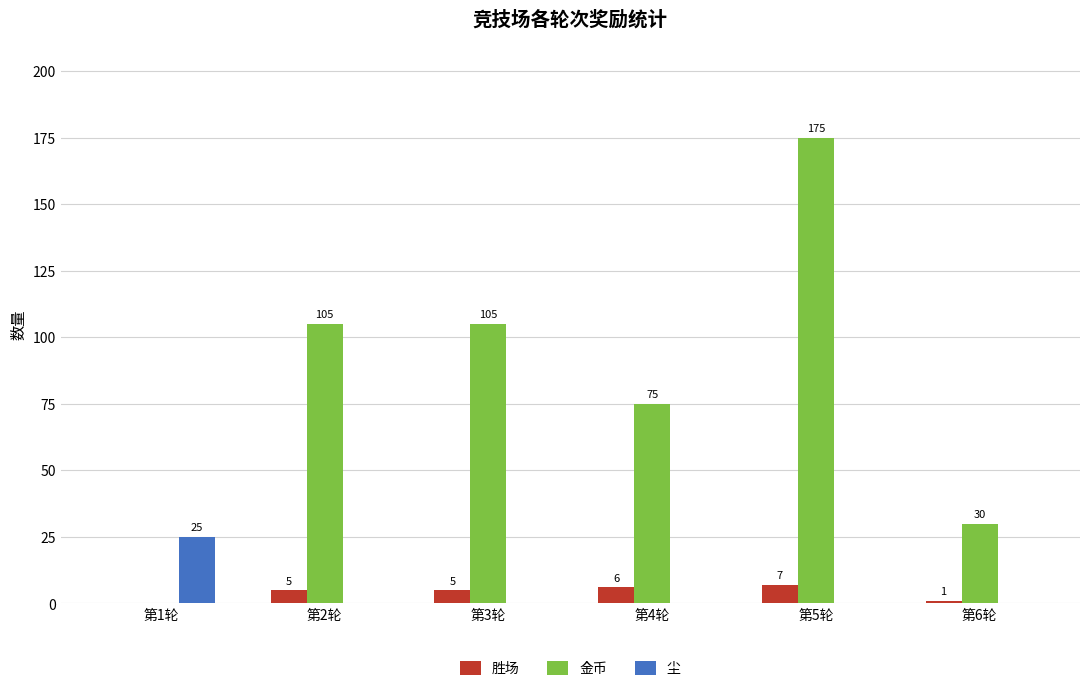

What value does the 胜场 series have at 第5轮?

7